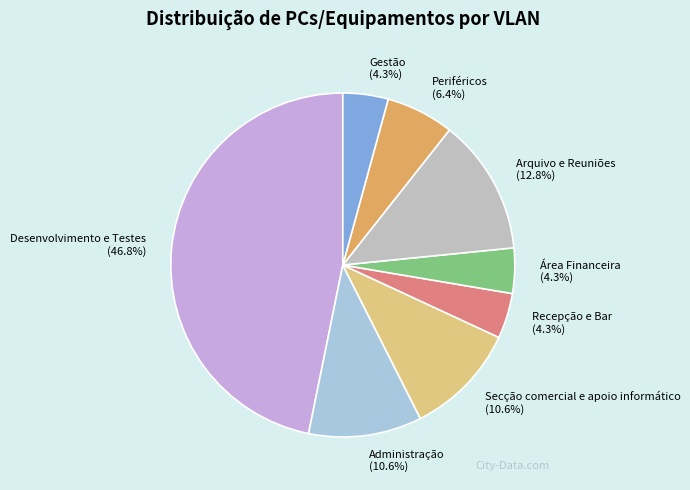

Which has a higher value, Gestão or Arquivo e Reuniões?

Arquivo e Reuniões